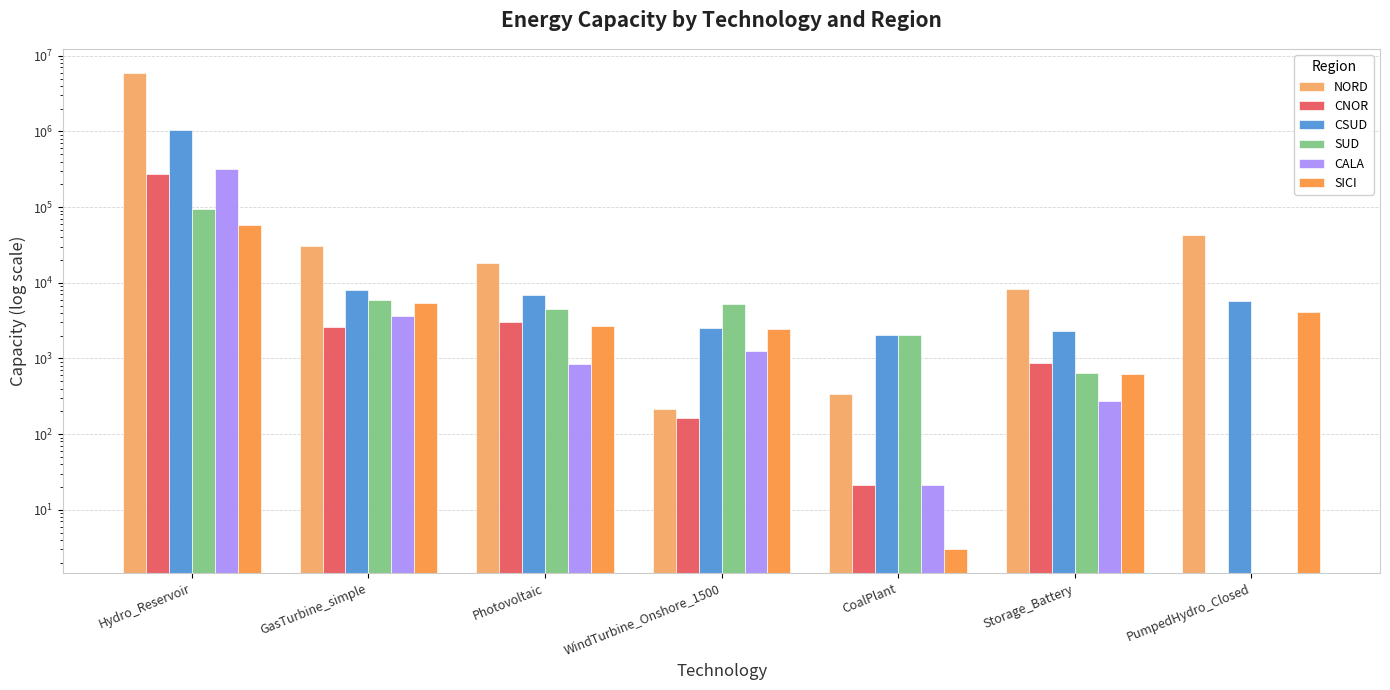

At how many categories does at least one series exceed 1353580?

1